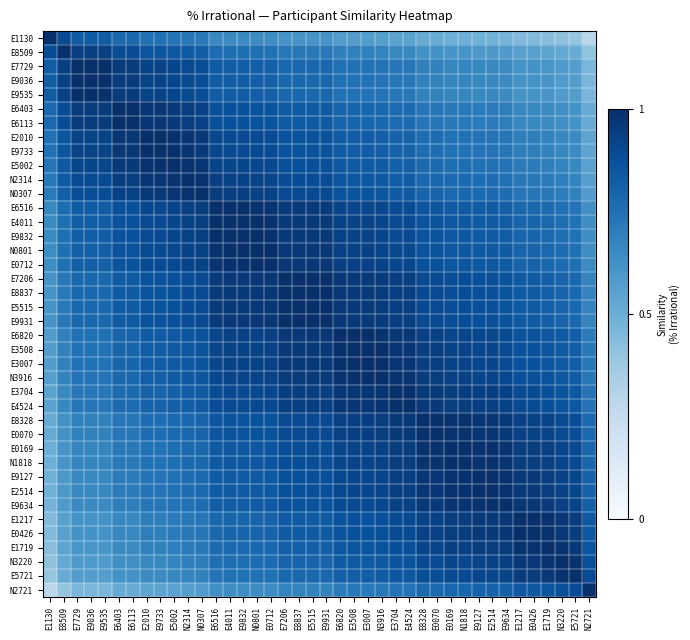

What is the total value across all series at N3916?

35.1